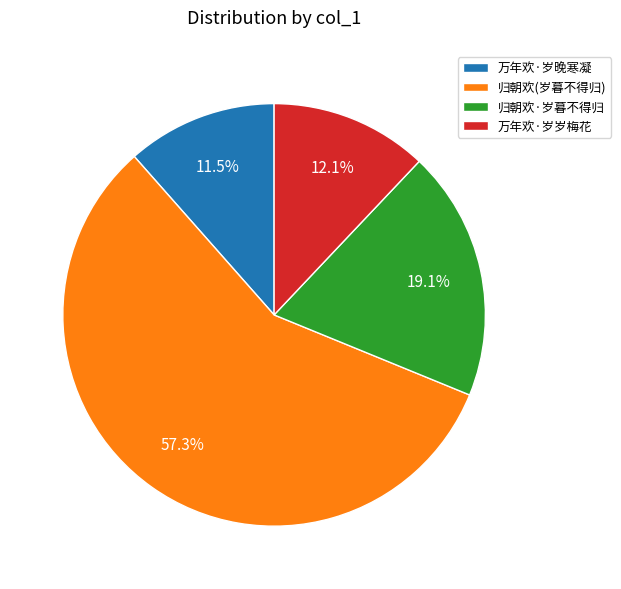

To the nearest percent, what is the difference between the largest and smallest slice percentages?

46%